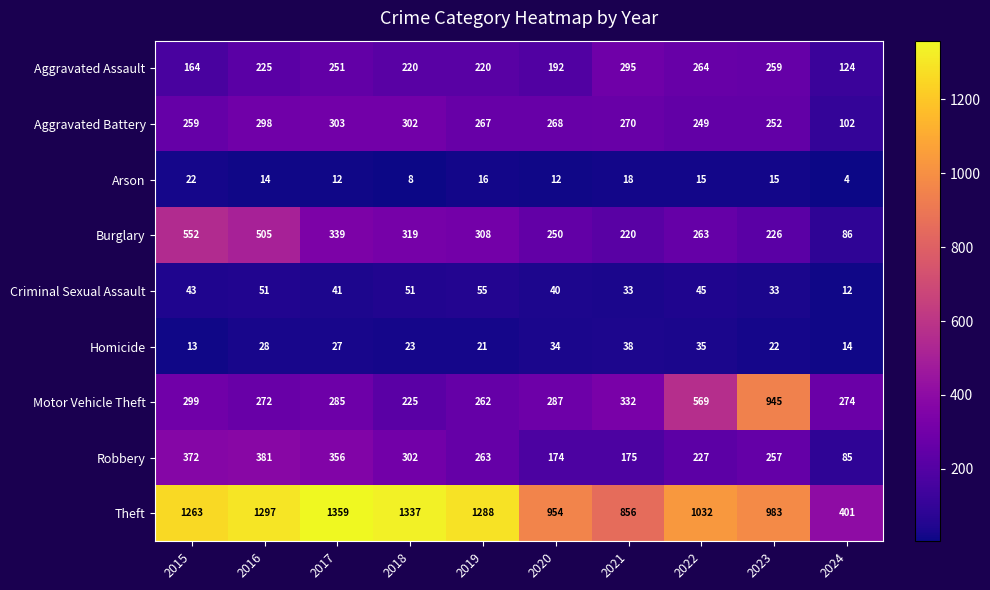

What is the difference between the second highest and second lowest values in the Aggravated Battery series?

53